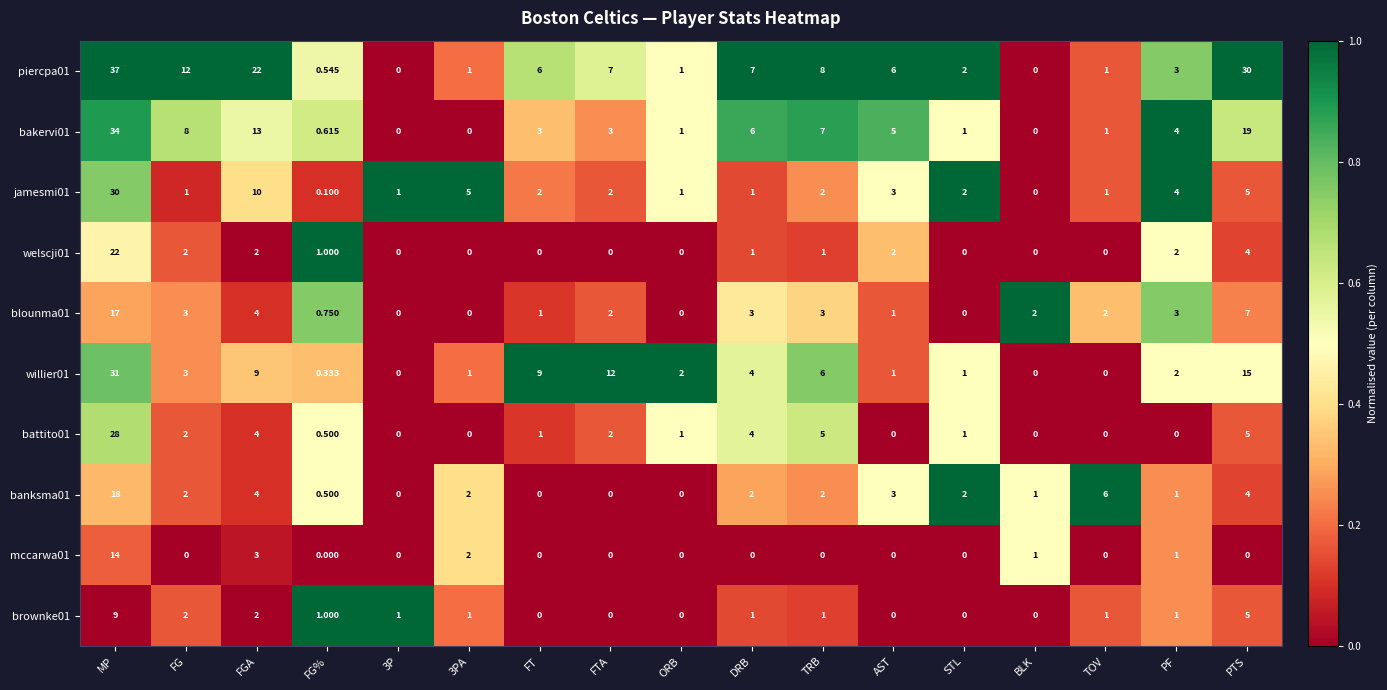

Where does the piercpa01 series first go above 6?

MP